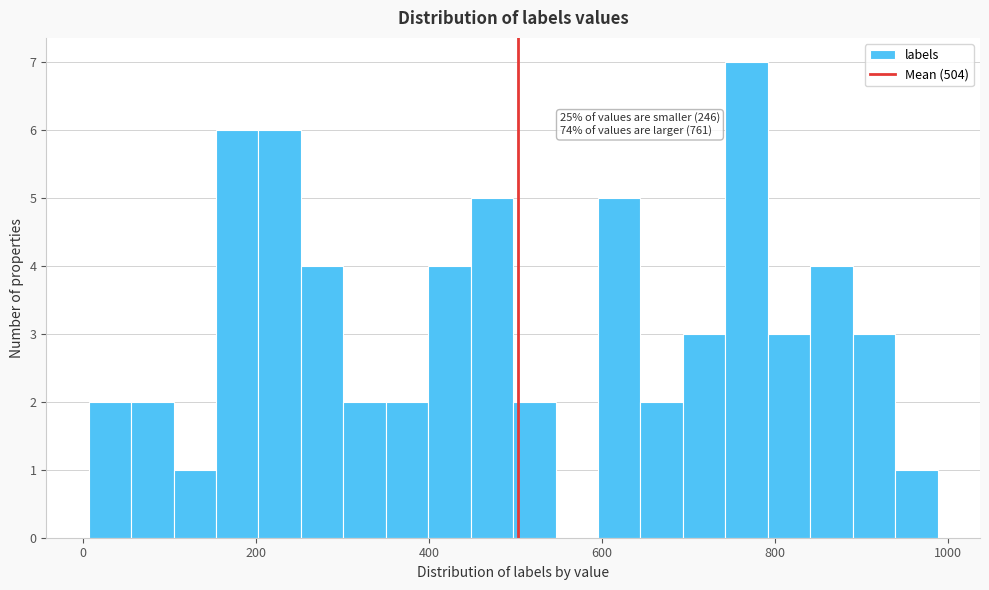

Read against the x-axis, roughly where is the centre of the tallest bar?

760